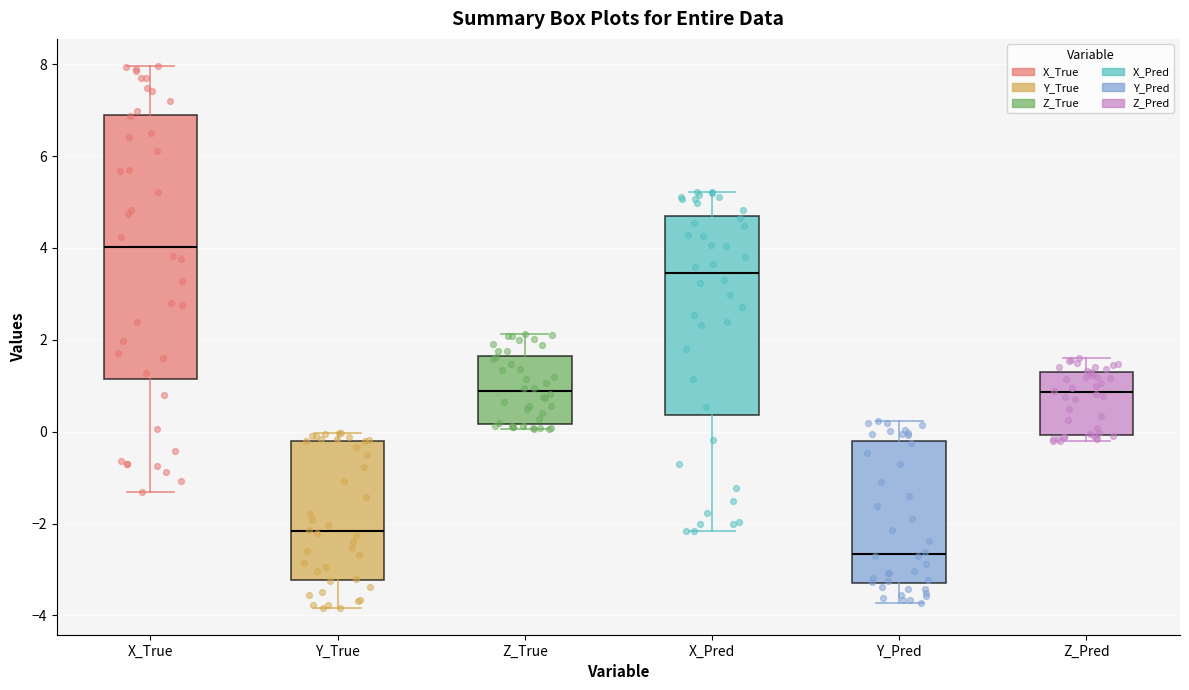

Reading left to right, read every box against the y-axis: the position of its median line, the range the box covers, and the ends of its whiskers. The values are not printed on the chart, so give them approximately, as read against the axis.

X_True: median 4.0, box 1.2 to 7.0, whiskers -1.4 to 8.0
Y_True: median -2.2, box -3.2 to -0.2, whiskers -3.8 to 0.0
Z_True: median 0.8, box 0.2 to 1.6, whiskers 0.0 to 2.2
X_Pred: median 3.4, box 0.4 to 4.6, whiskers -2.2 to 5.2
Y_Pred: median -2.6, box -3.4 to -0.2, whiskers -3.8 to 0.2
Z_Pred: median 0.8, box 0.0 to 1.4, whiskers -0.2 to 1.6